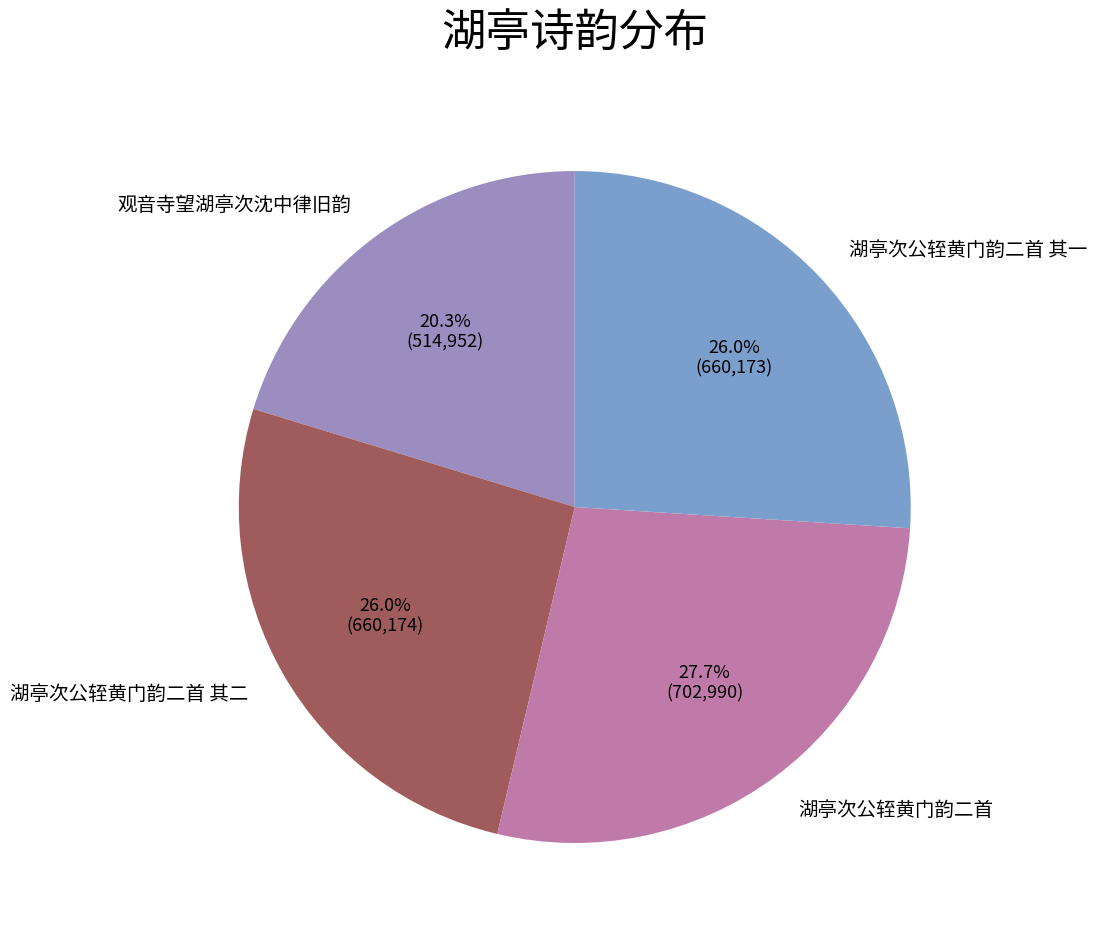

Which slice is the smallest?

观音寺望湖亭次沈中律旧韵